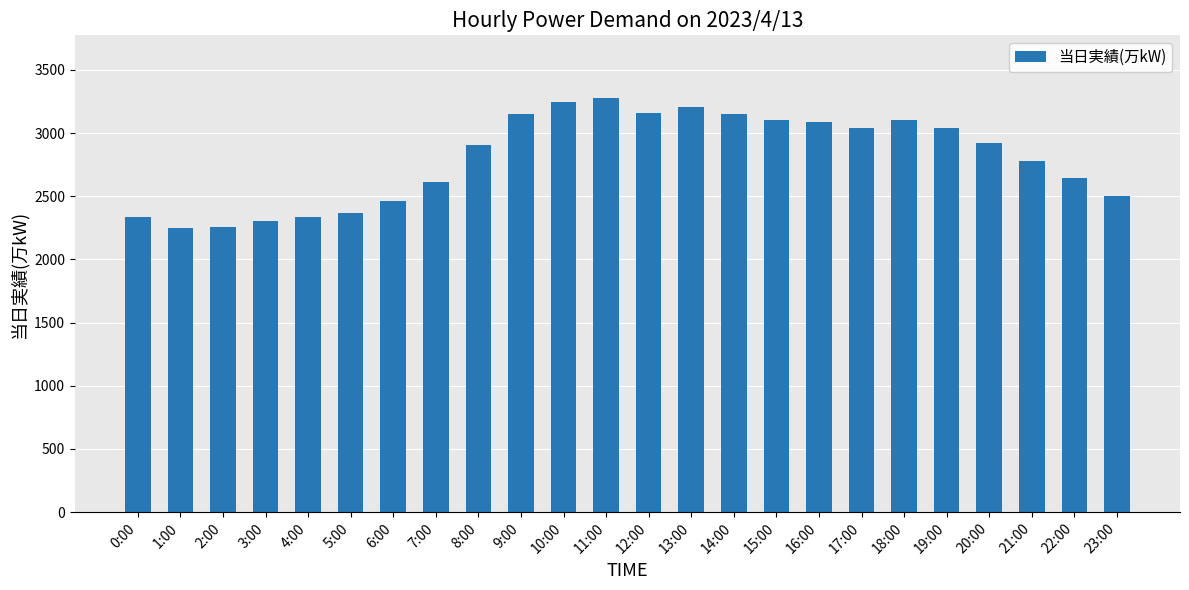

What is the difference between the maximum and minimum values?

1030